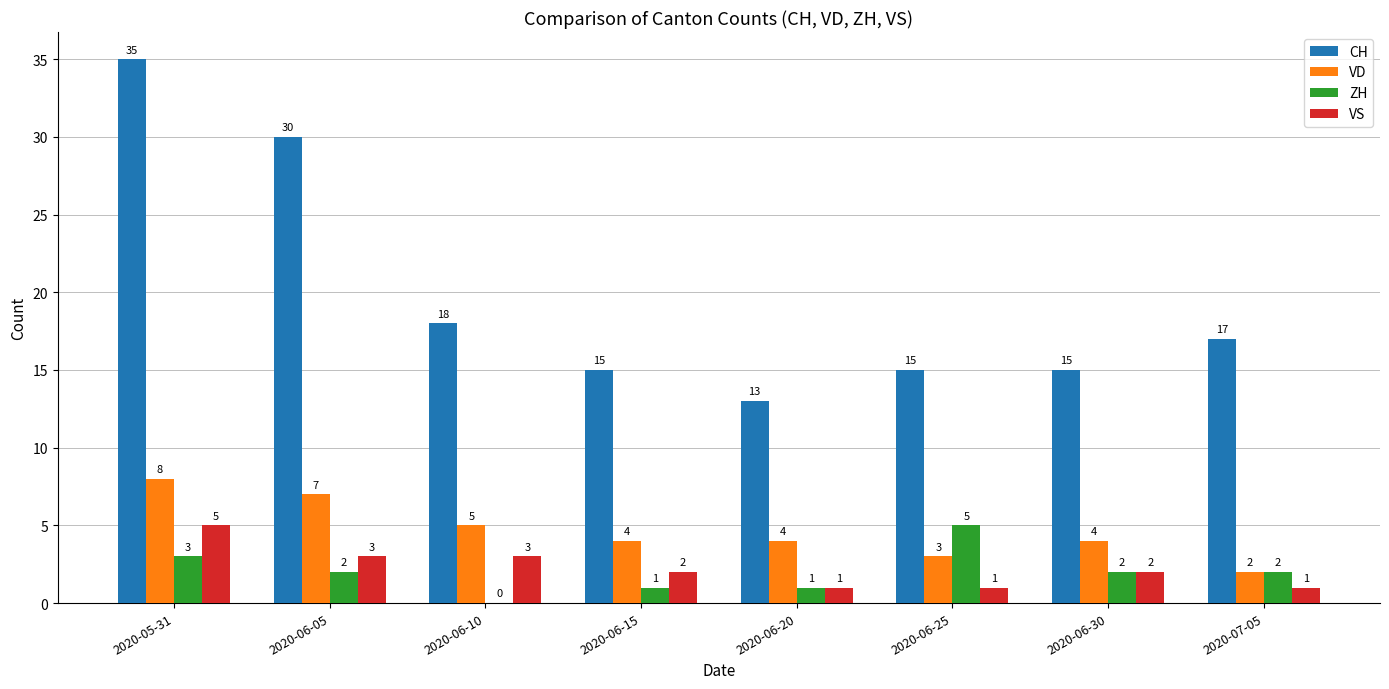

Reading right to left, what are all the values shown in this chart?

CH: 2020-07-05=17	2020-06-30=15	2020-06-25=15	2020-06-20=13	2020-06-15=15	2020-06-10=18	2020-06-05=30	2020-05-31=35
VD: 2020-07-05=2	2020-06-30=4	2020-06-25=3	2020-06-20=4	2020-06-15=4	2020-06-10=5	2020-06-05=7	2020-05-31=8
ZH: 2020-07-05=2	2020-06-30=2	2020-06-25=5	2020-06-20=1	2020-06-15=1	2020-06-10=0	2020-06-05=2	2020-05-31=3
VS: 2020-07-05=1	2020-06-30=2	2020-06-25=1	2020-06-20=1	2020-06-15=2	2020-06-10=3	2020-06-05=3	2020-05-31=5